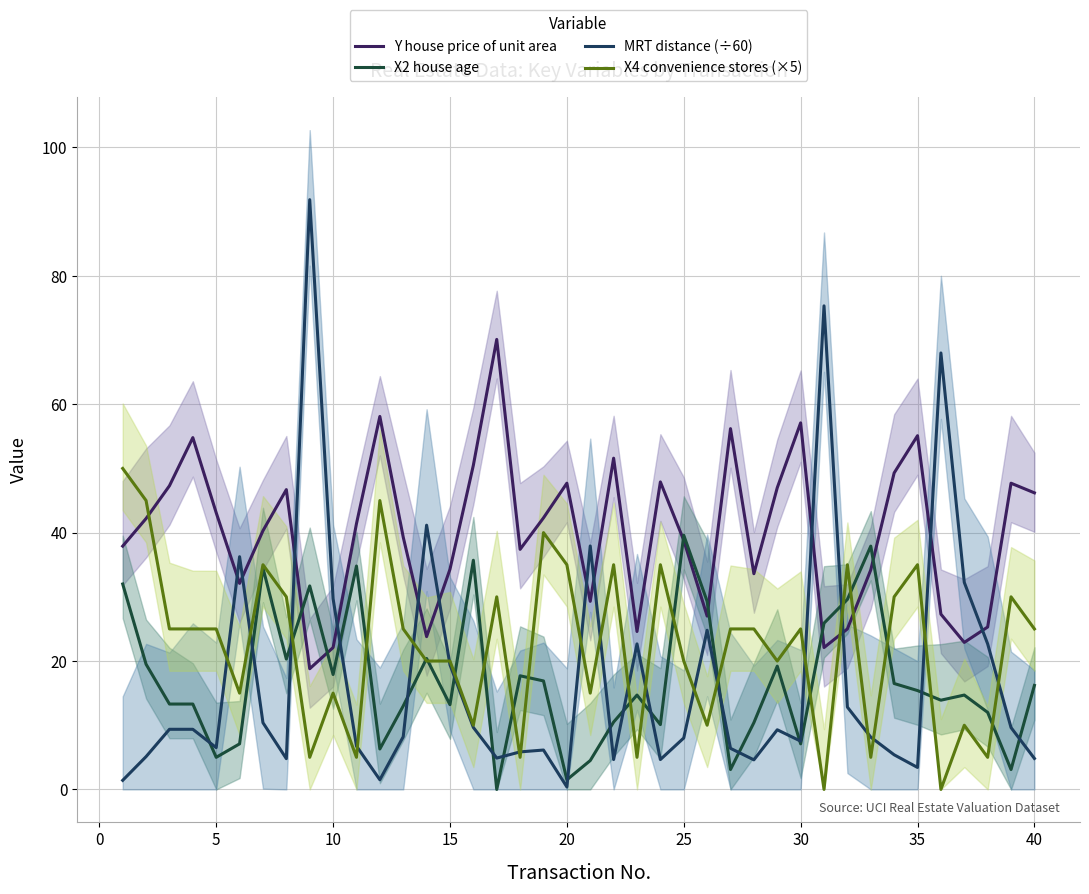

How many times do MRT distance (÷60) and X4 convenience stores (×5) cross each other?

20